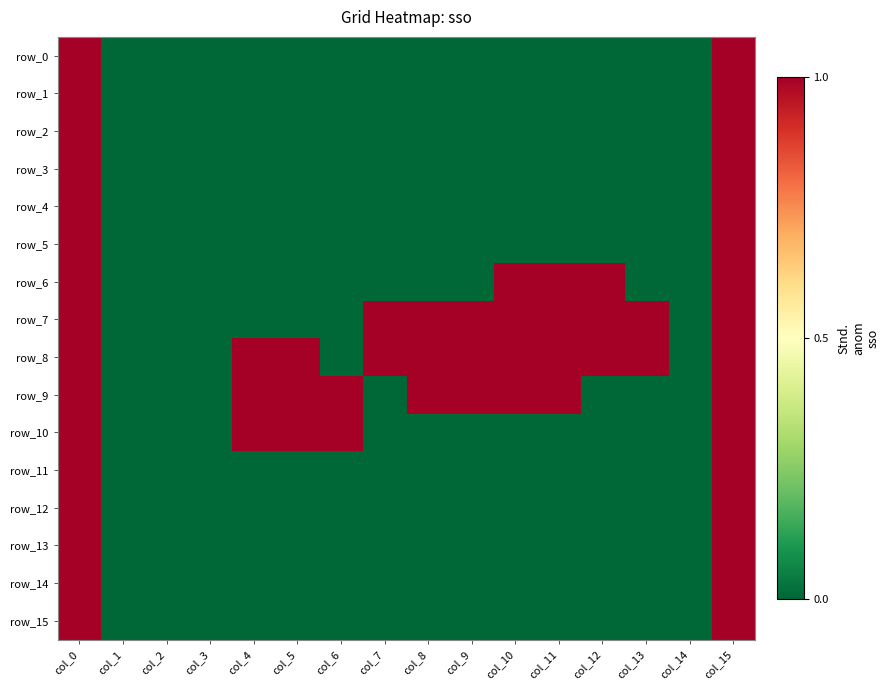

Rank the series by their maximum value, from highest to lowest.

row_0, row_1, row_2, row_3, row_4, row_5, row_6, row_7, row_8, row_9, row_10, row_11, row_12, row_13, row_14, row_15